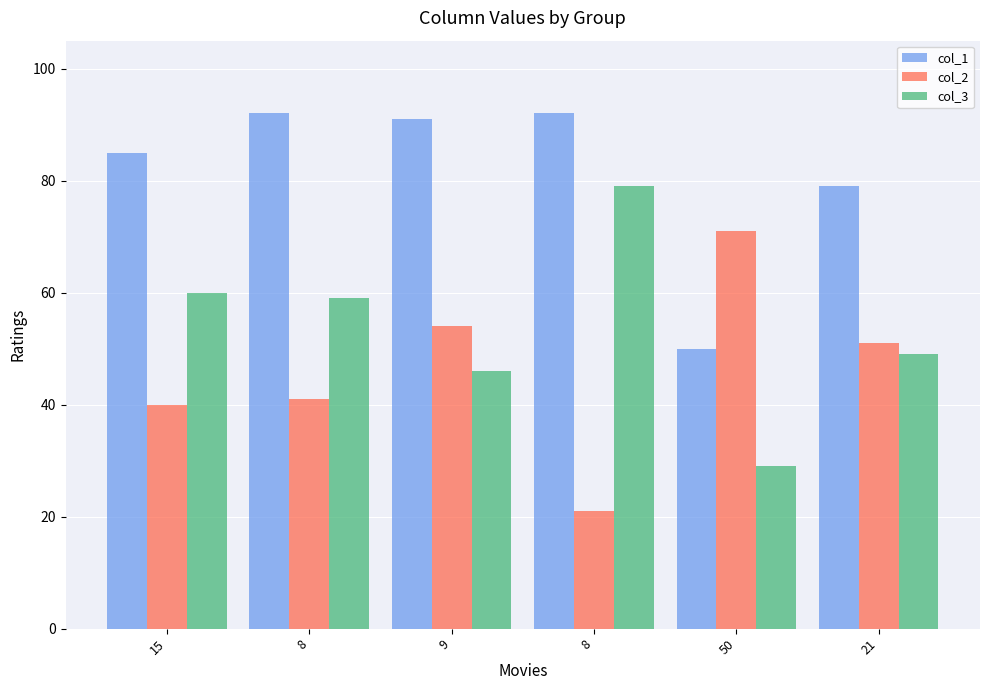

What is the lowest value of the col_1 series?

50